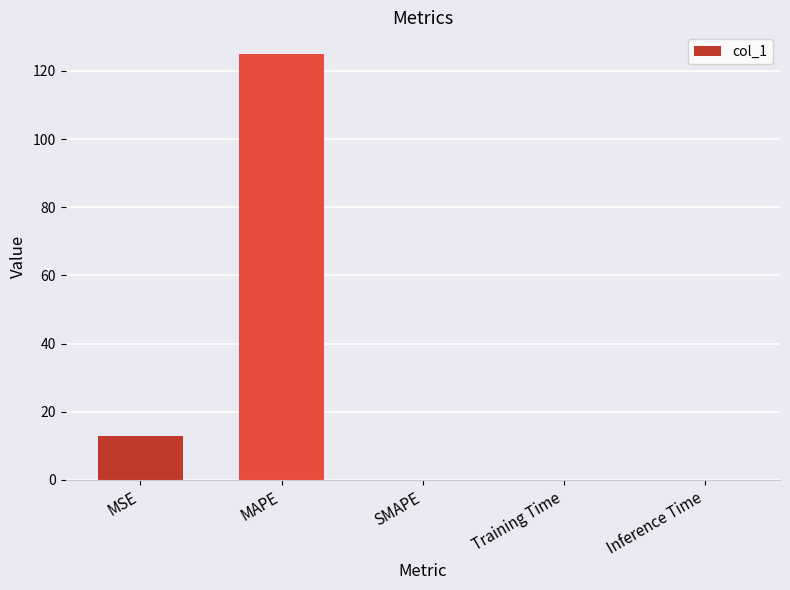

Between SMAPE and MAPE, which is larger?

MAPE